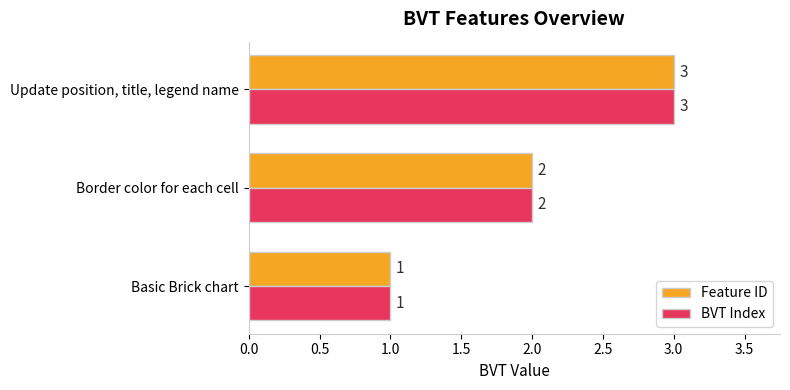

Where is Feature ID nearest to the value 2?

Border color for each cell